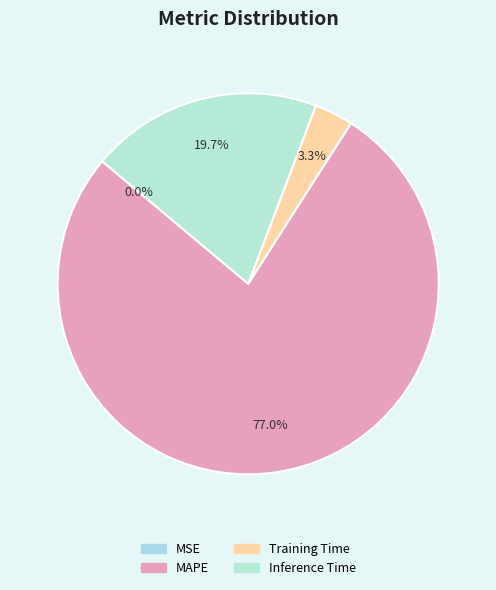

Between Training Time and MAPE, which is larger?

MAPE